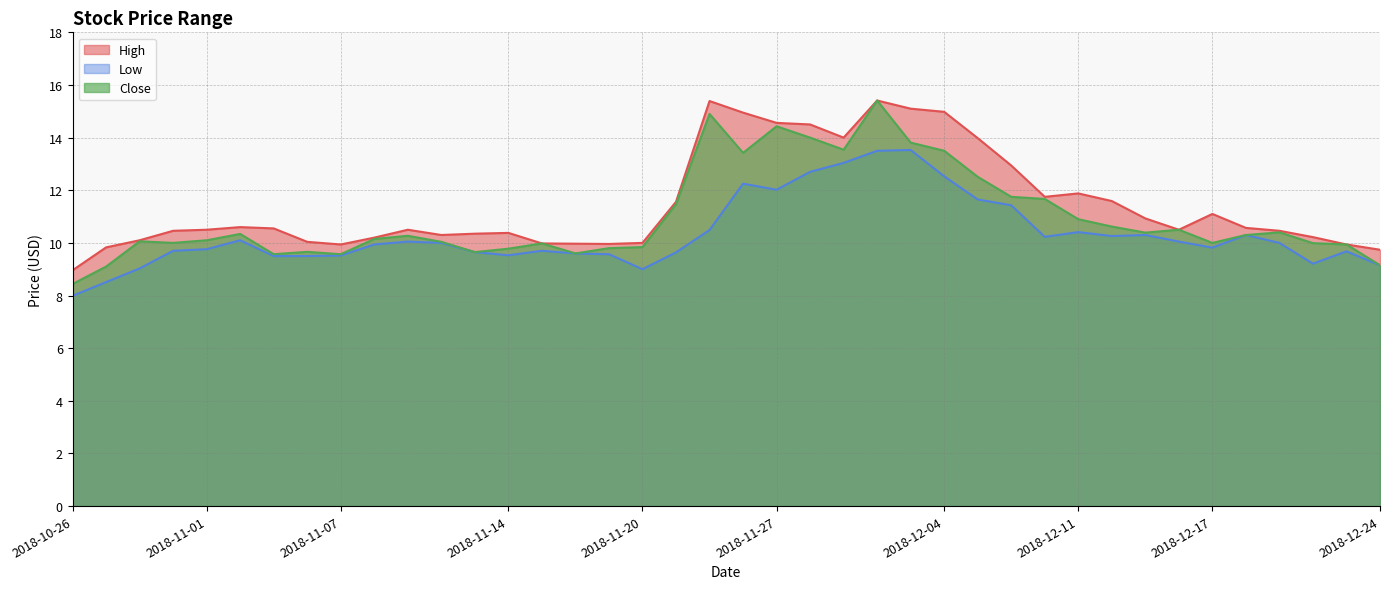

What is the label of the 9th point from the right?

2018-12-12